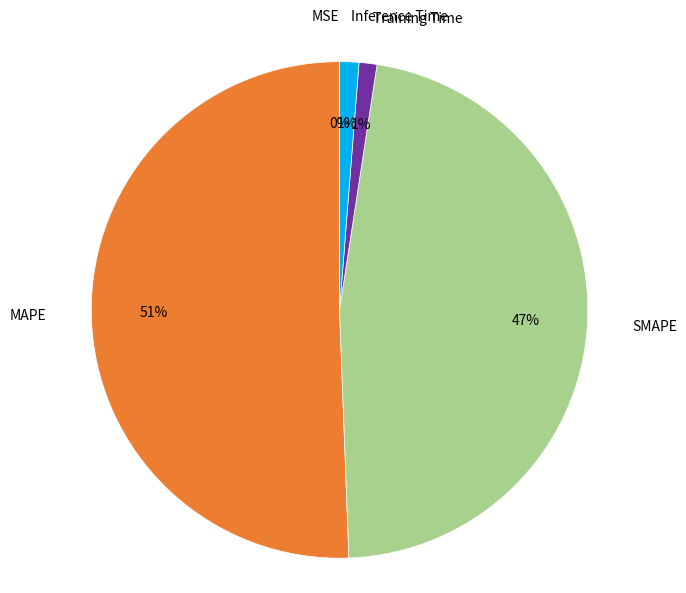

What percentage is the Inference Time slice, to the nearest percent?

1%